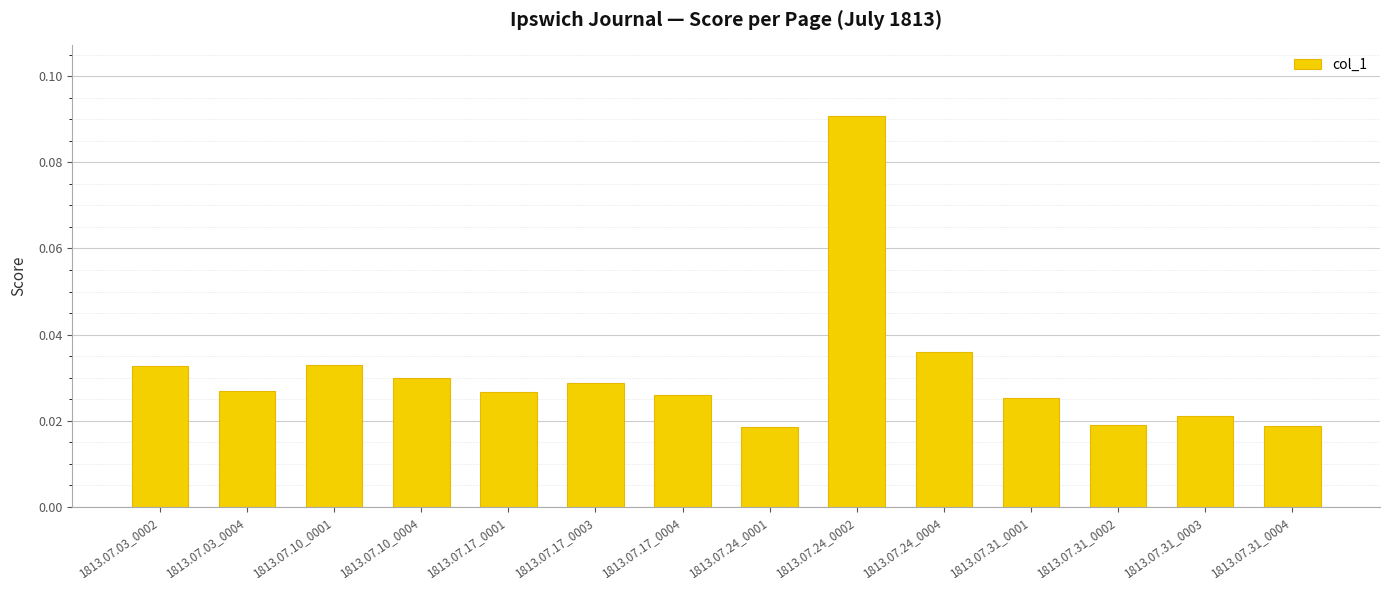

Which category has the highest value across all series?

1813.07.24_0002